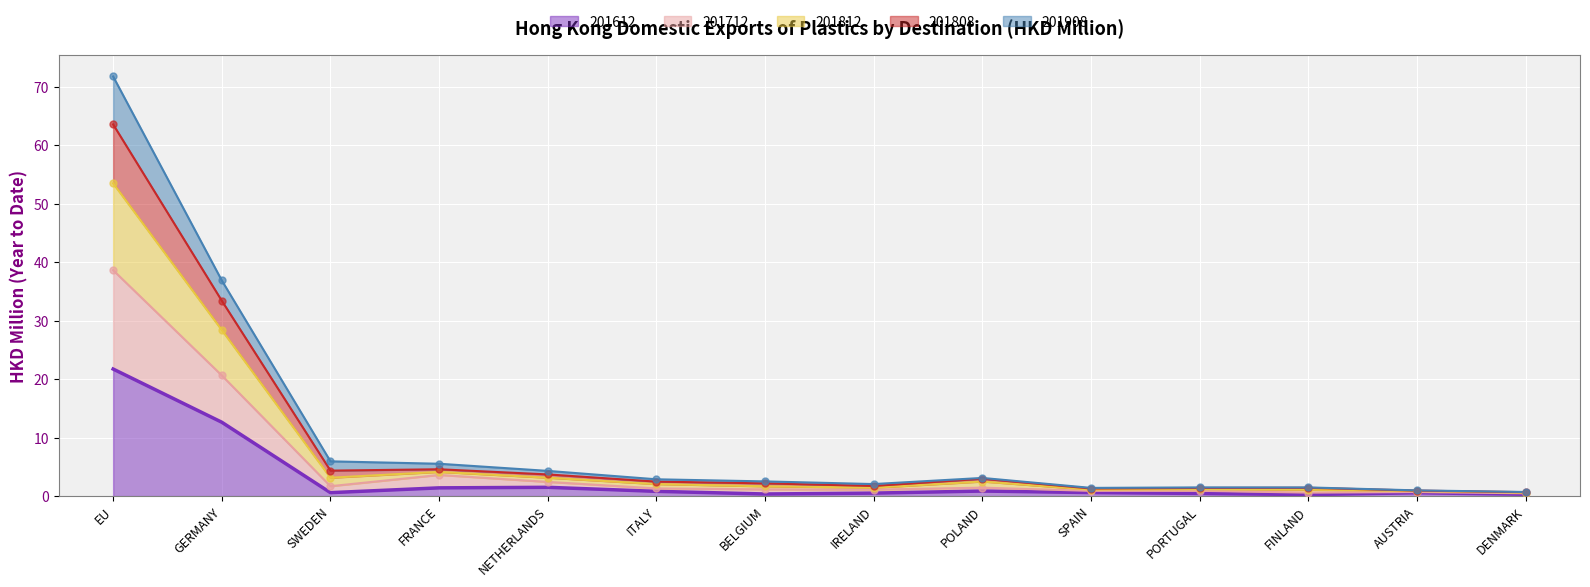

Where is 201612 nearest to the value 11?

GERMANY